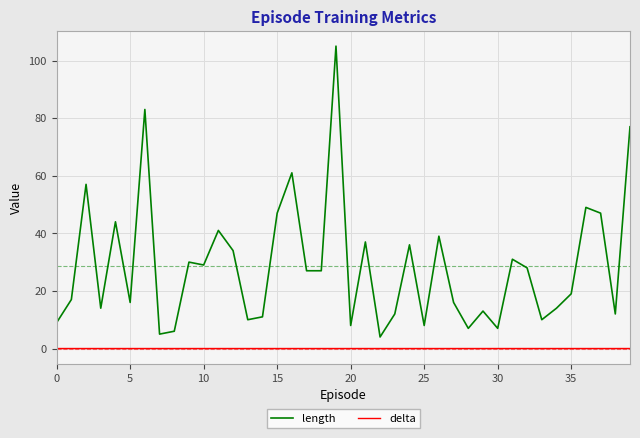

Which series has the largest total across all categories?

length